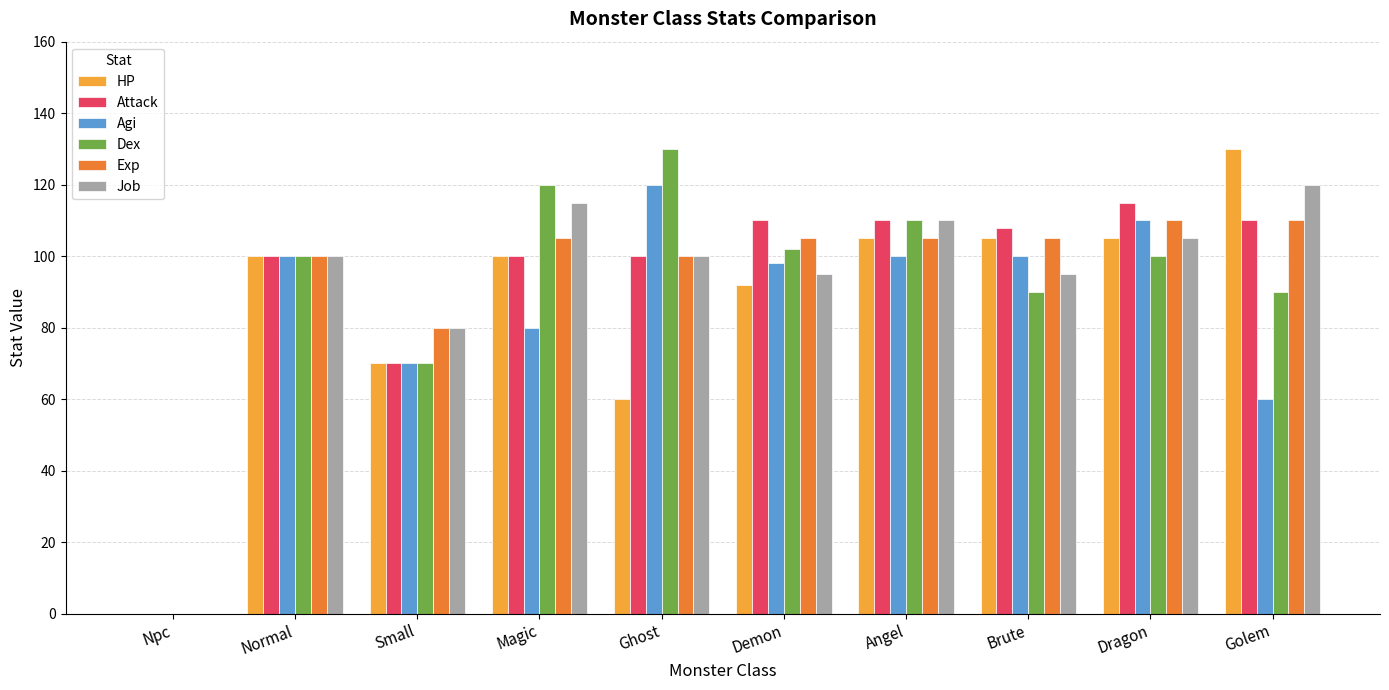

What is the maximum value shown in the chart?

130